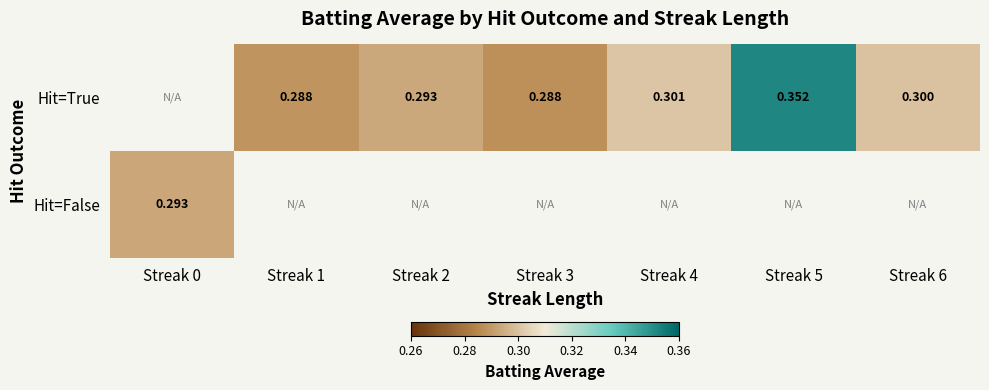

True or false: Hit=True has a value of 0.1 at Streak 1.

False